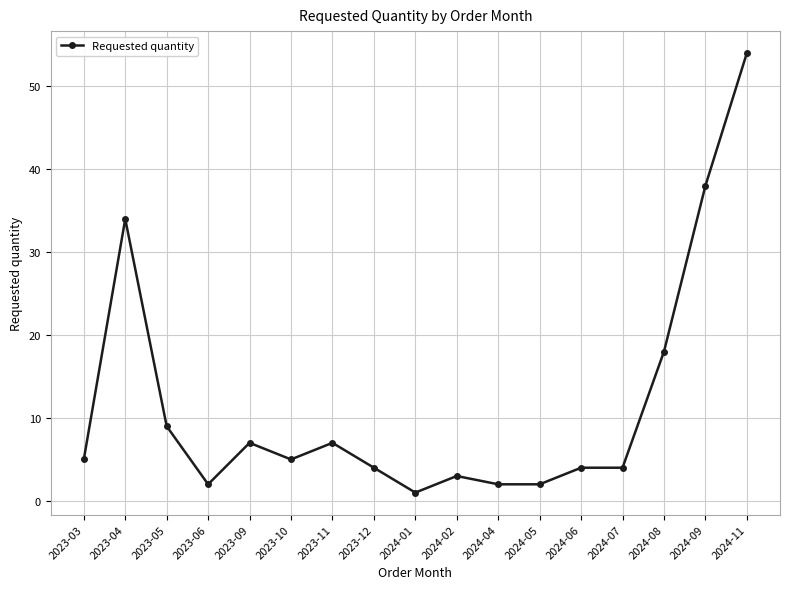

Is it true that the value at 2024-02 is 5?

False